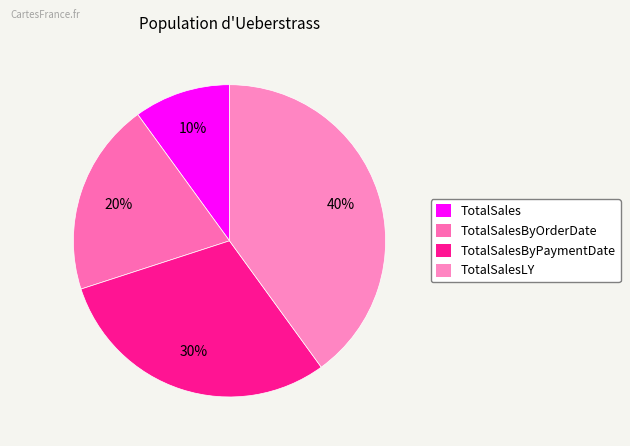

Count the number of slices in the pie.

4